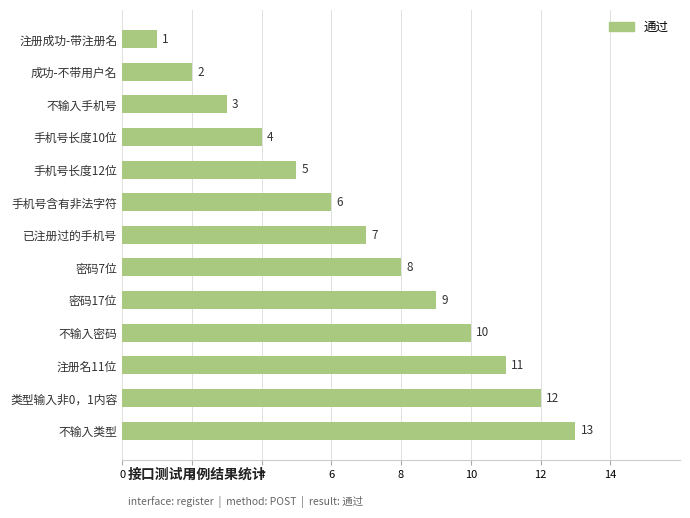

How many distinct data groups are displayed?

1